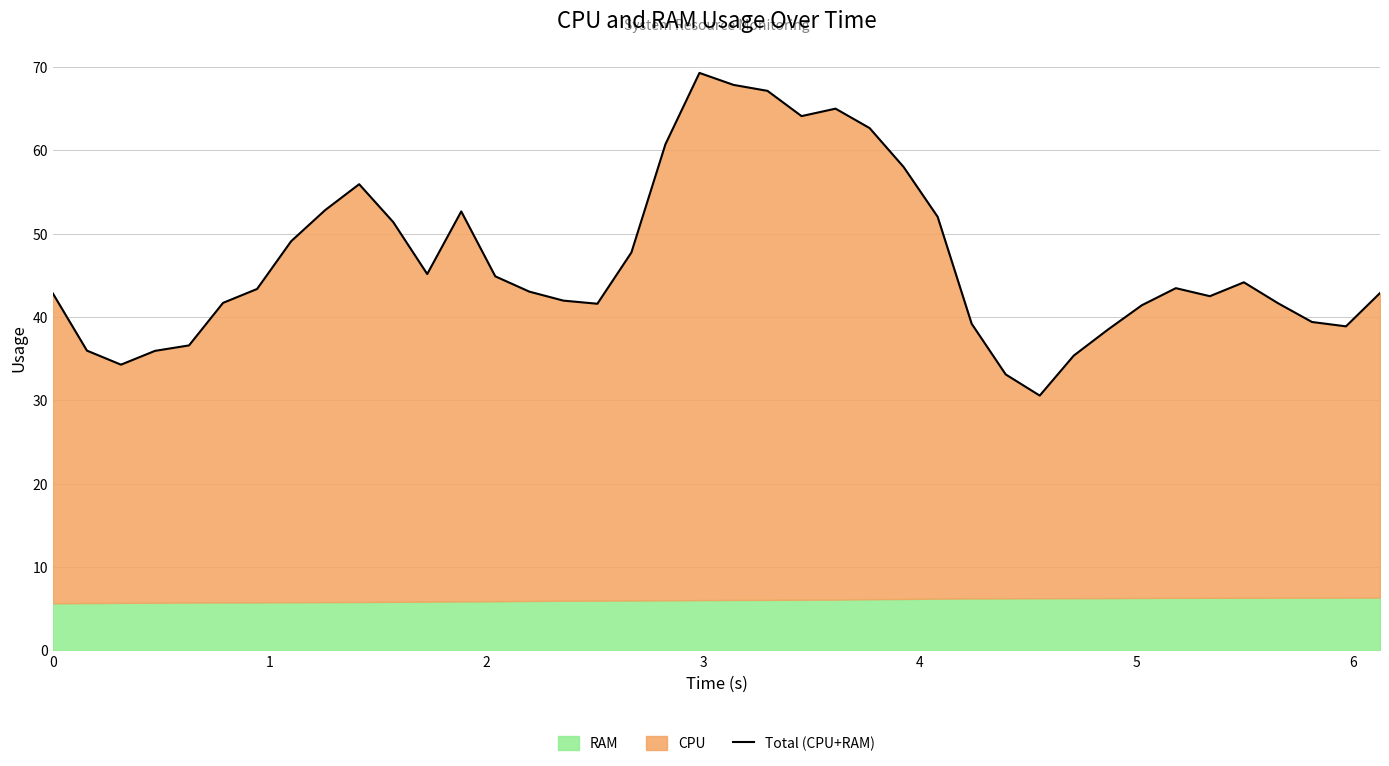

What is the average value?

46.9